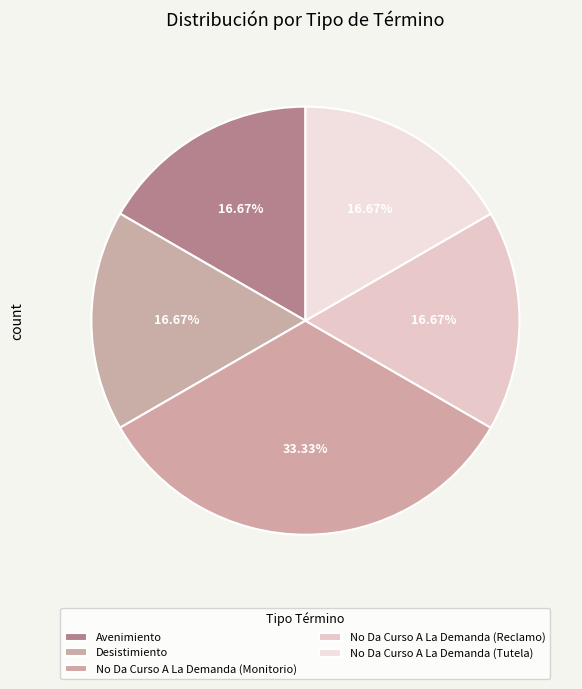

True or false: Avenimiento accounts for 30% of the total.

False